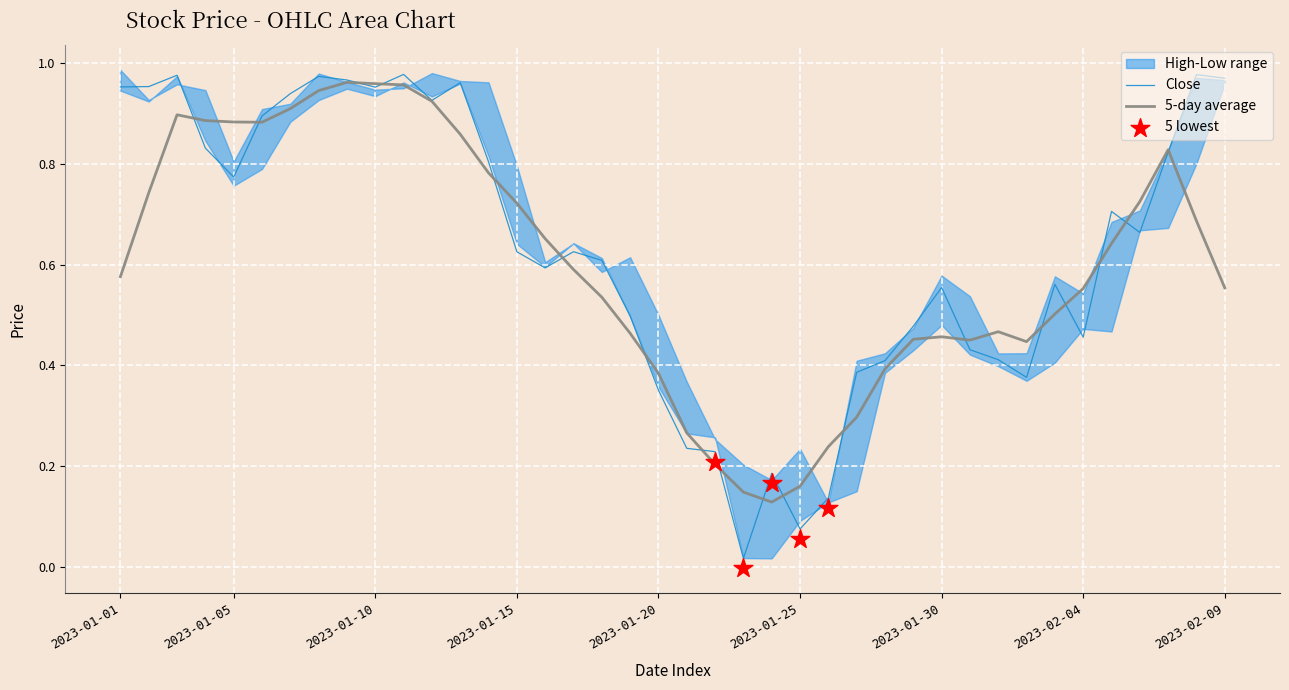

True or false: Close has a value of 0.1 at 2023-01-30.

False